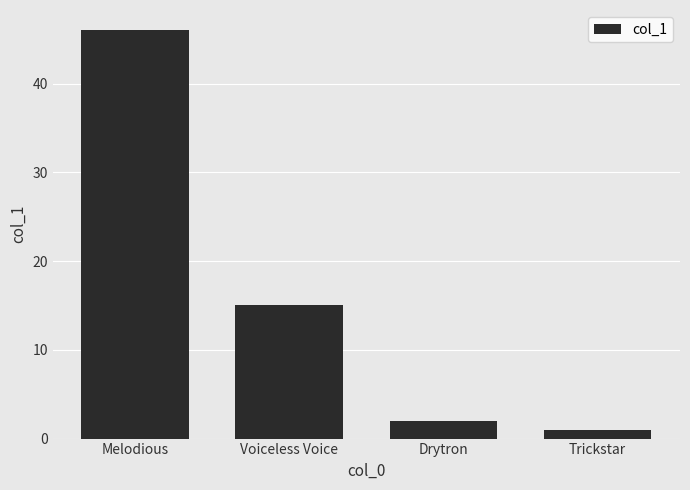

Rank the categories by value from highest to lowest.

Melodious, Voiceless Voice, Drytron, Trickstar